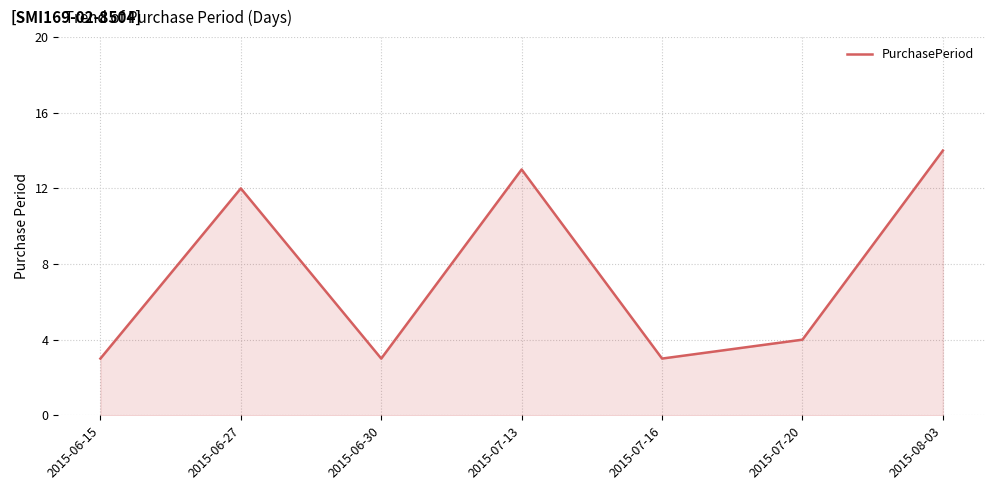

The value at 2015-06-27 is 18. True or false?

False